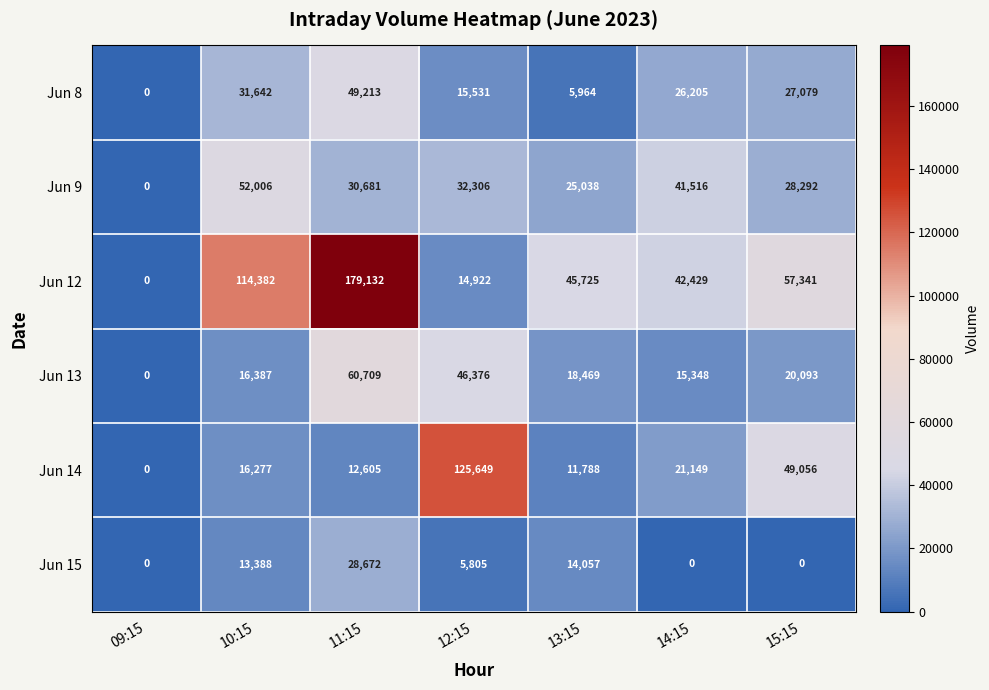

Rank the series at 11:15 from highest to lowest value.

Jun 12, Jun 13, Jun 8, Jun 9, Jun 15, Jun 14